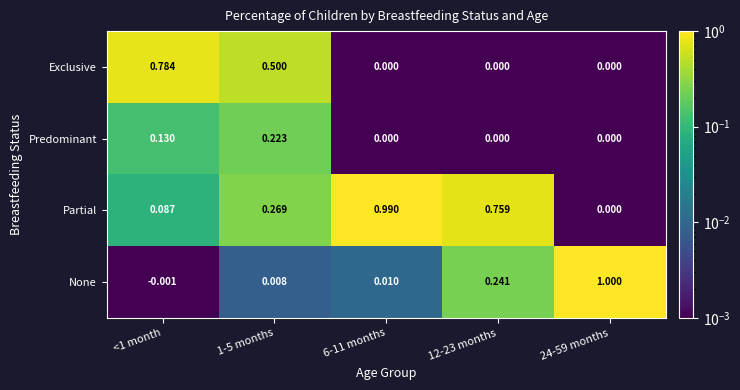

Which series has the widest spread of values?

None